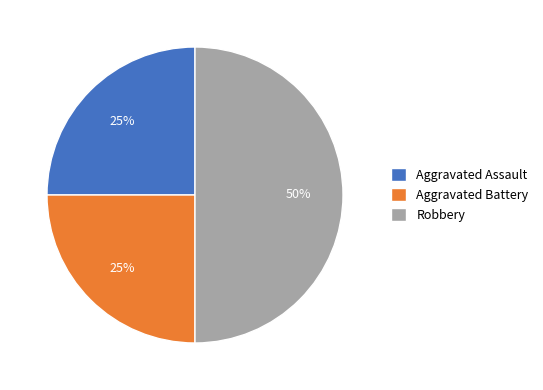

Count the number of slices in the pie.

3